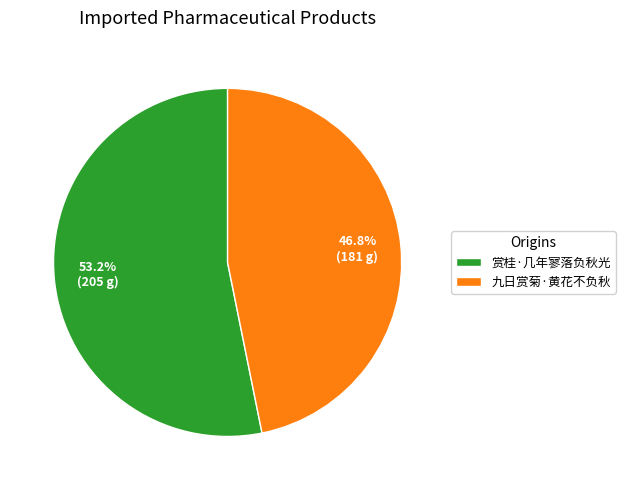

Which slice represents more than half of the pie?

赏桂·几年寥落负秋光